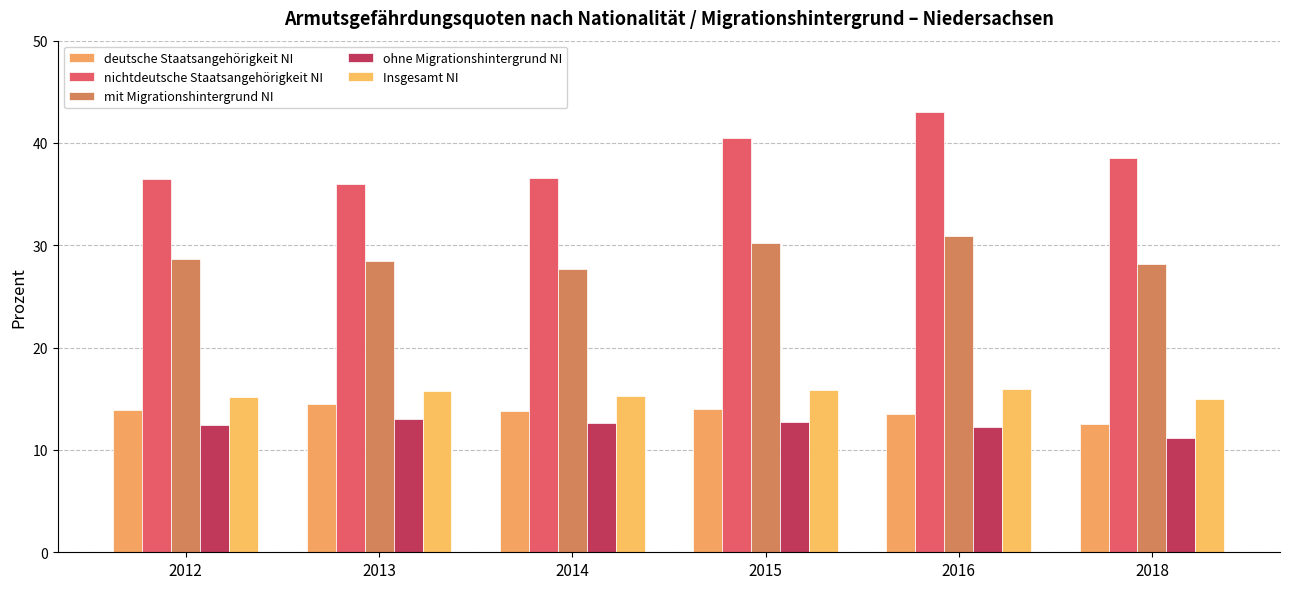

Which series has the widest spread of values?

nichtdeutsche Staatsangehörigkeit NI